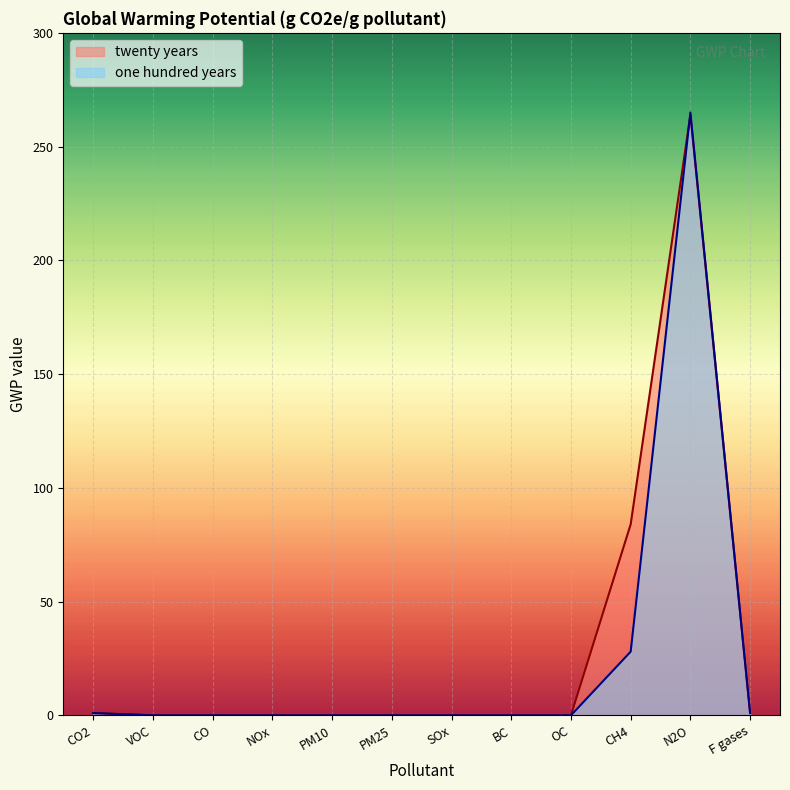

What is the label of the 5th point from the left?

PM10